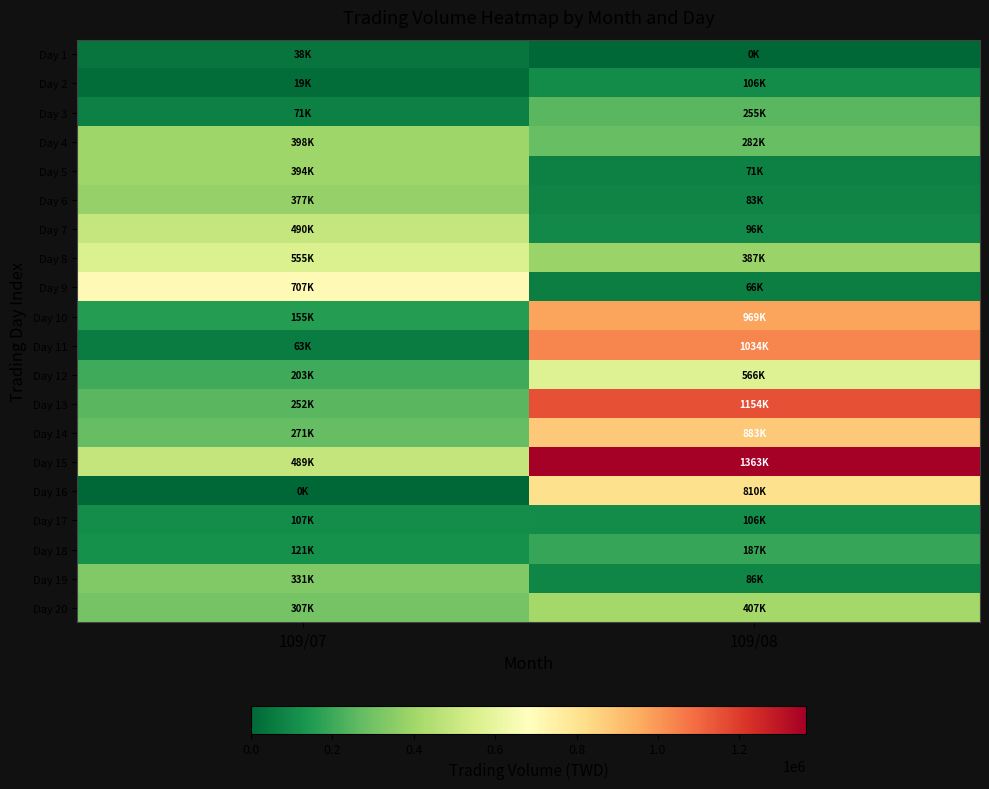

Reading left to right, list all the values displayed in this chart.

Day 1: 109/07=38400	109/08=0
Day 2: 109/07=19050	109/08=106260
Day 3: 109/07=71920	109/08=255300
Day 4: 109/07=398560	109/08=282170
Day 5: 109/07=394180	109/08=71110
Day 6: 109/07=377490	109/08=83050
Day 7: 109/07=490550	109/08=96570
Day 8: 109/07=555610	109/08=387100
Day 9: 109/07=707860	109/08=66110
Day 10: 109/07=155280	109/08=969890
Day 11: 109/07=63800	109/08=1034600
Day 12: 109/07=203640	109/08=566010
Day 13: 109/07=252000	109/08=1154230
Day 14: 109/07=271840	109/08=883210
Day 15: 109/07=489680	109/08=1363170
Day 16: 109/07=0	109/08=810130
Day 17: 109/07=107010	109/08=106400
Day 18: 109/07=121460	109/08=187160
Day 19: 109/07=331380	109/08=86010
Day 20: 109/07=307740	109/08=407660